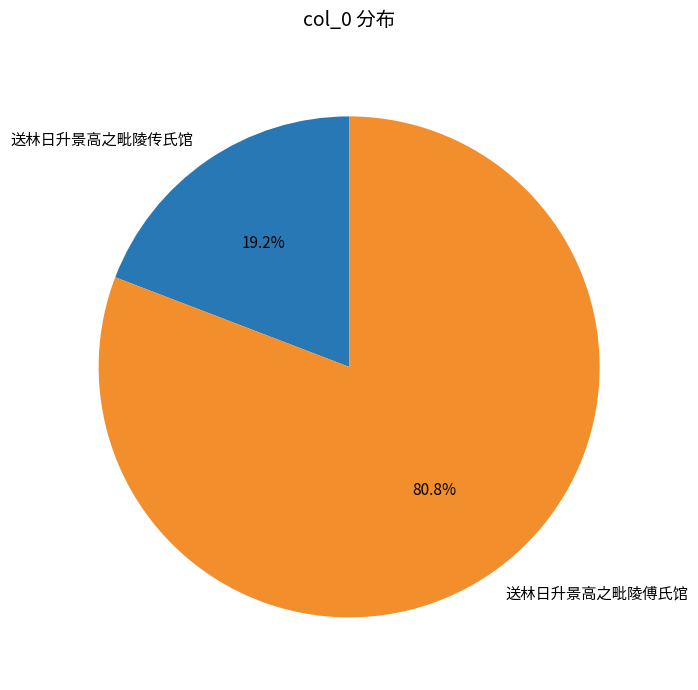

Rank the categories by value from lowest to highest.

送林日升景高之毗陵传氏馆, 送林日升景高之毗陵傅氏馆